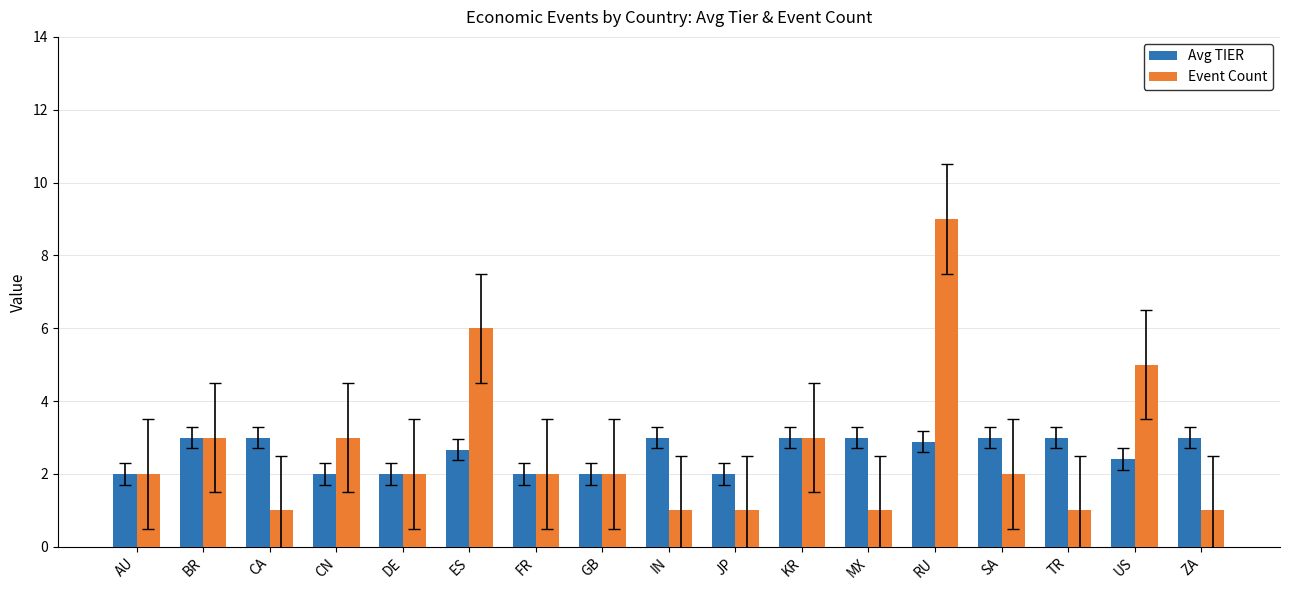

How many Event Count values are between 1 and 3?

14